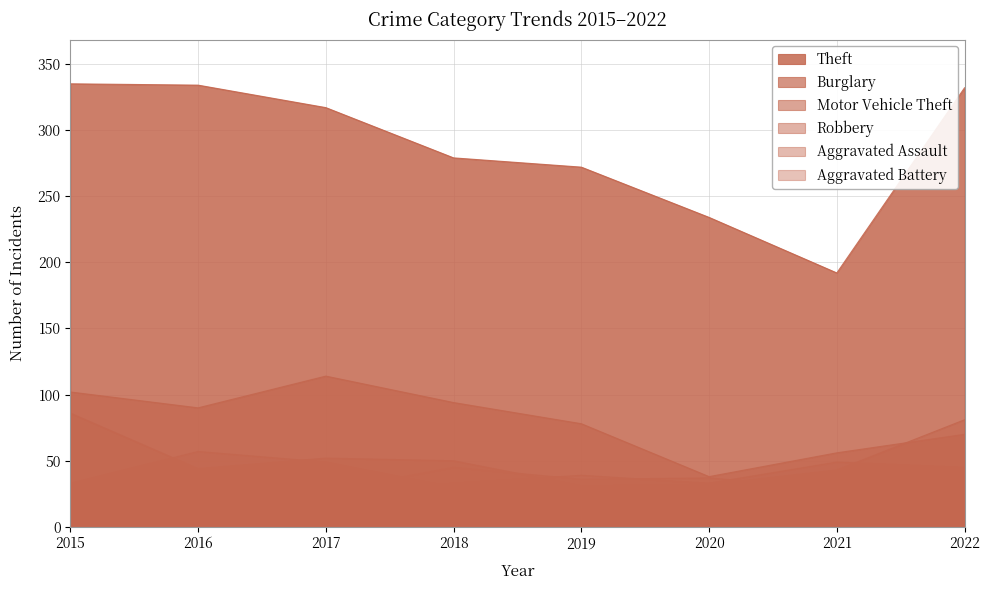

Reading left to right, list all the values displayed in this chart.

Theft: 335	334	317	279	272	234	192	332
Burglary: 102	90	114	94	78	38	56	70
Motor Vehicle Theft: 86	44	52	50	31	32	43	81
Robbery: 33	57	49	30	15	33	49	45
Aggravated Assault: 32	30	27	45	36	37	29	44
Aggravated Battery: 27	39	26	33	39	33	27	34